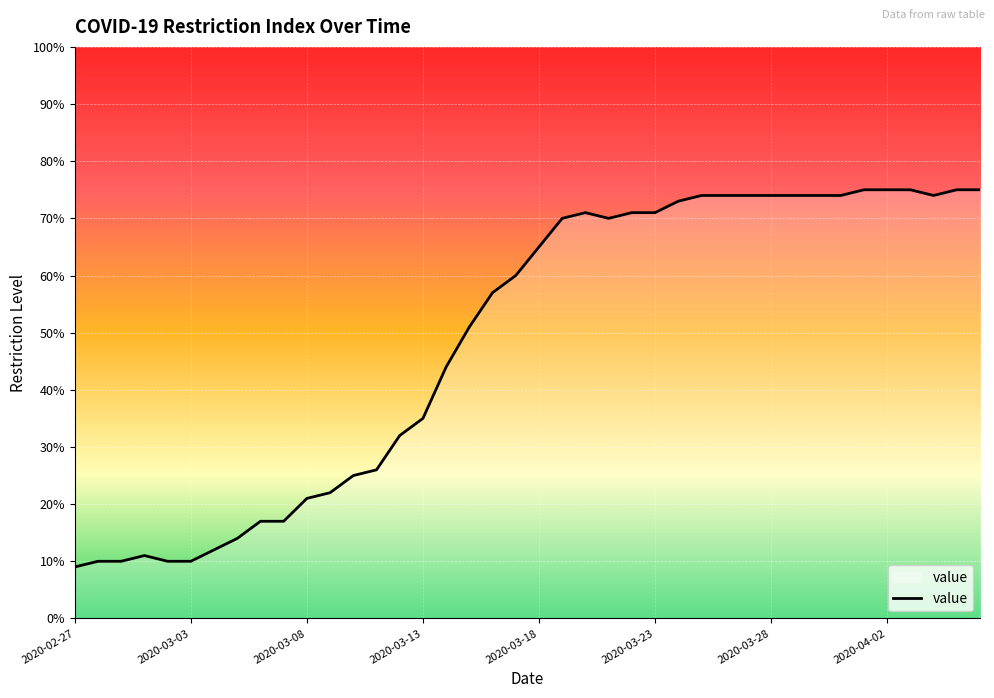

What is the difference between the maximum and minimum values?

66